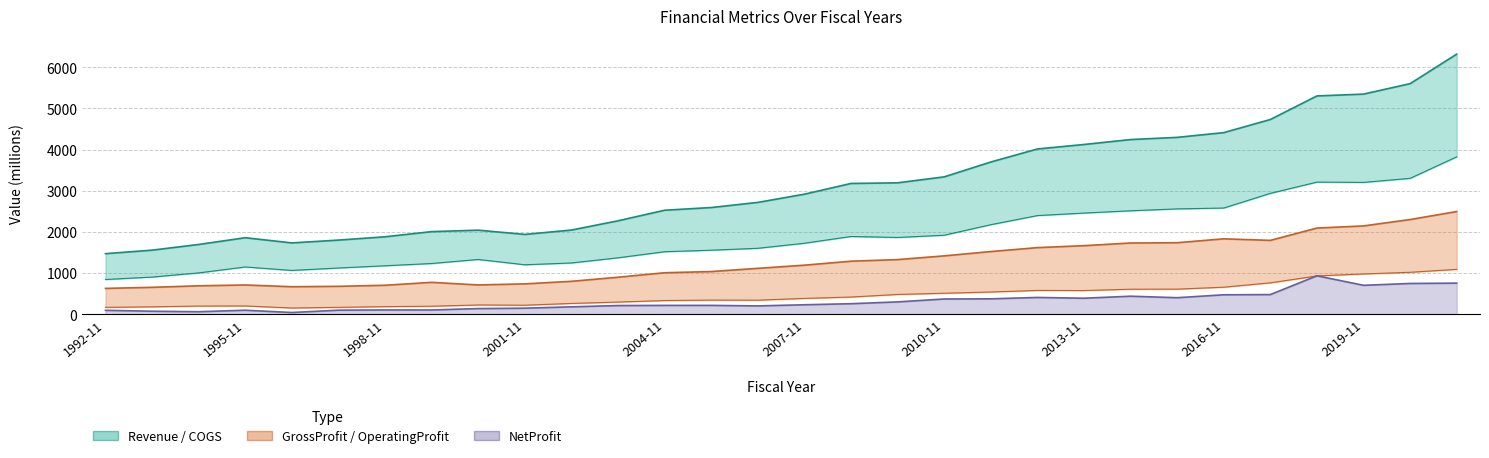

The Revenue series shows 855.4 at 11. True or false?

False